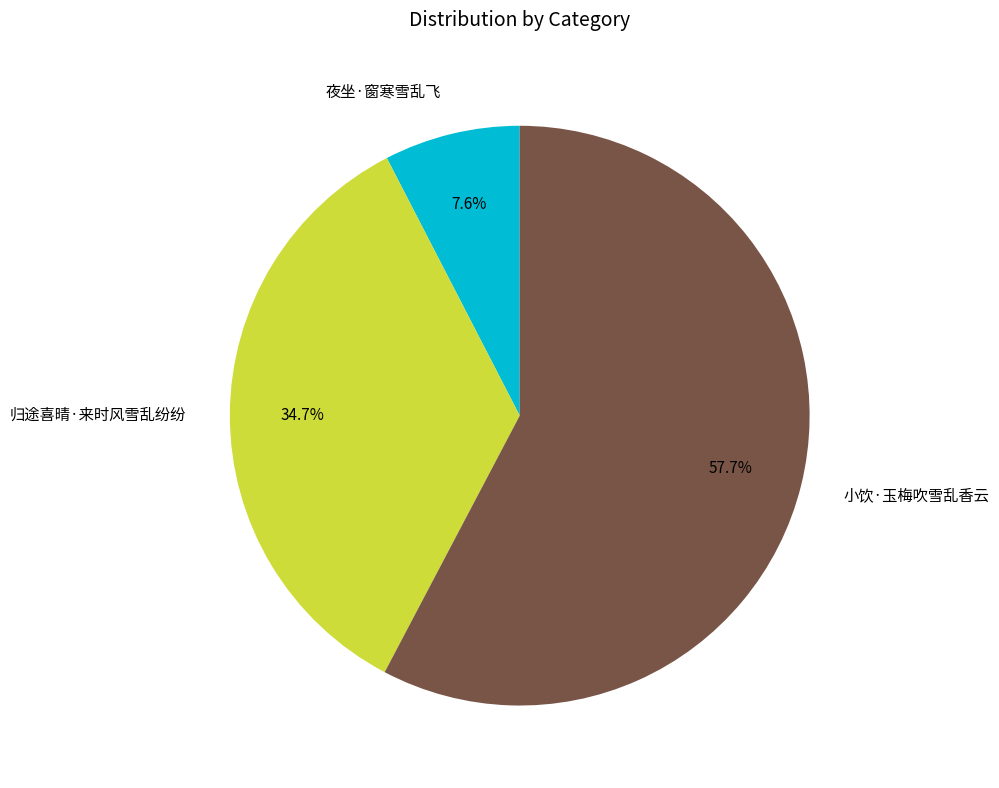

Is 夜坐·窗寒雪乱飞 the majority of the pie?

No